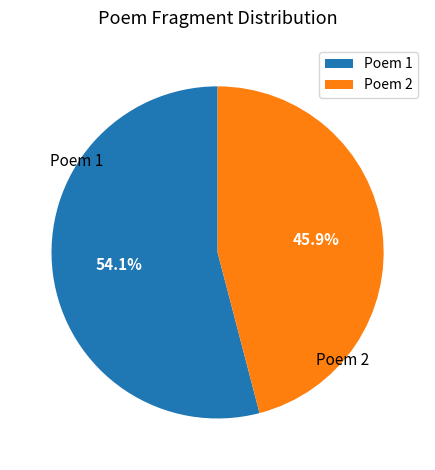

Is the sum of Poem 2 and Poem 1 greater than half?

Yes